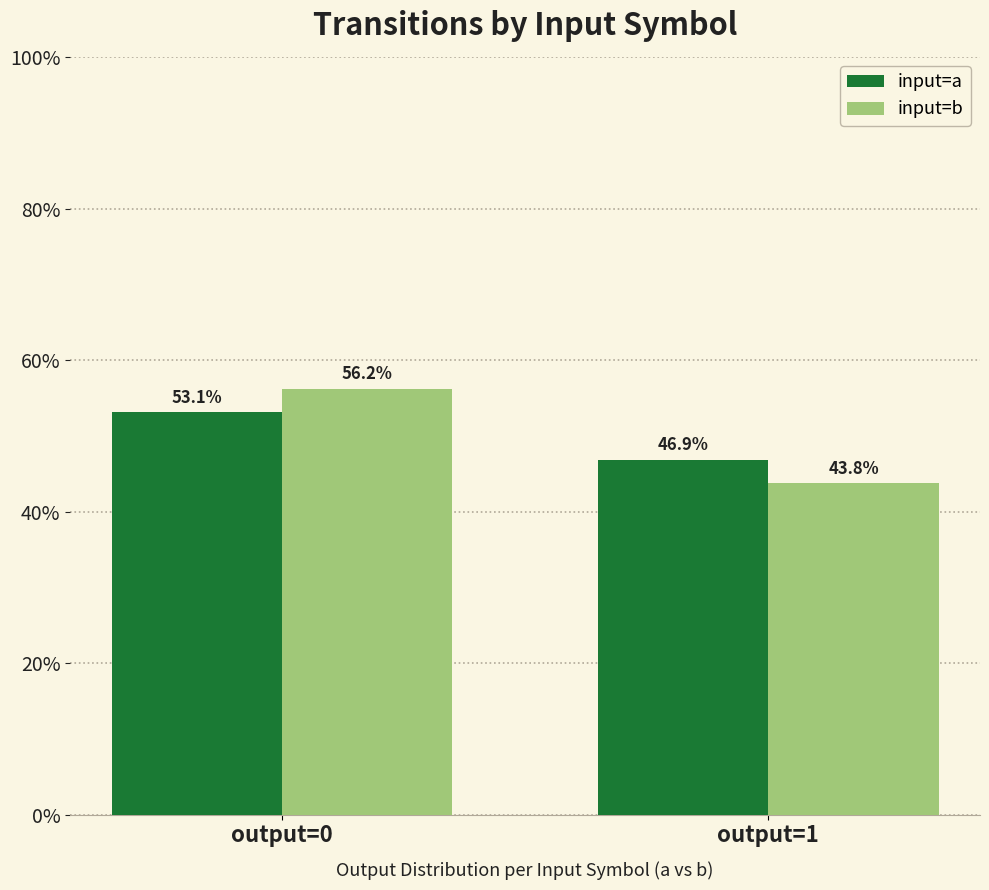

How many values in the input=b series are below 56?

1